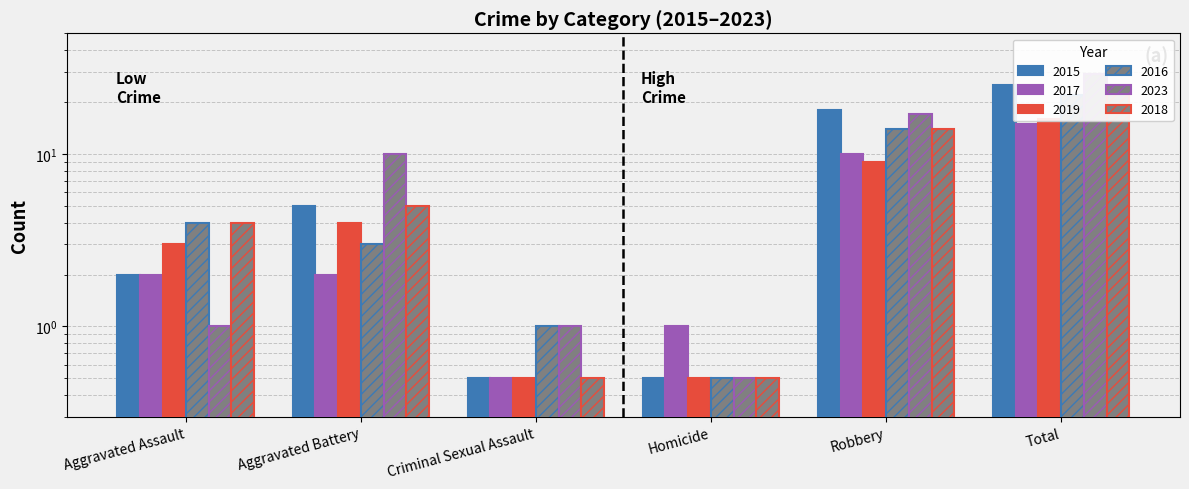

How many bars are there in total?

36